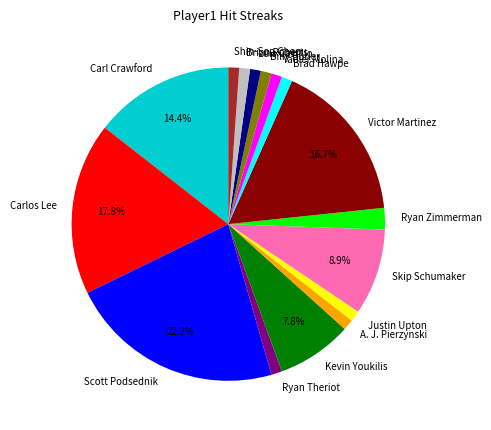

Combined, do Justin Upton and Scott Podsednik account for over 50%?

No